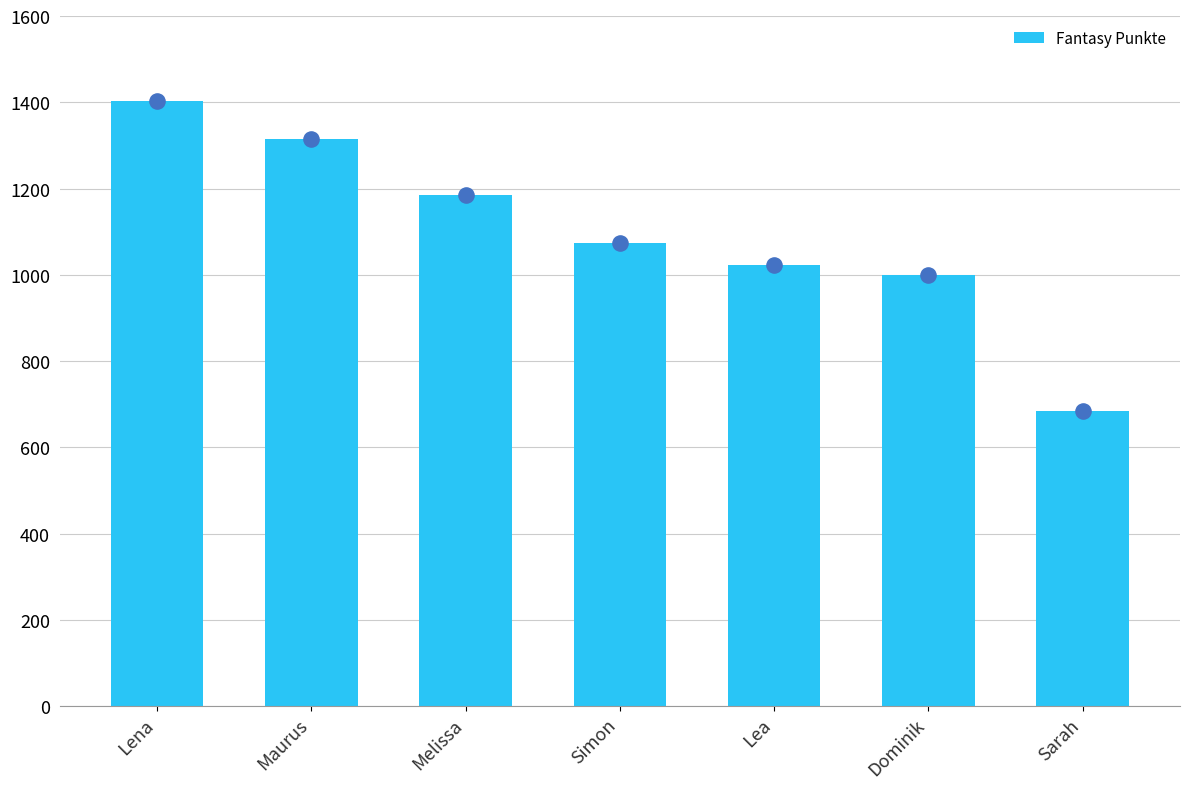

What is the change in value from Melissa to Simon?

-112